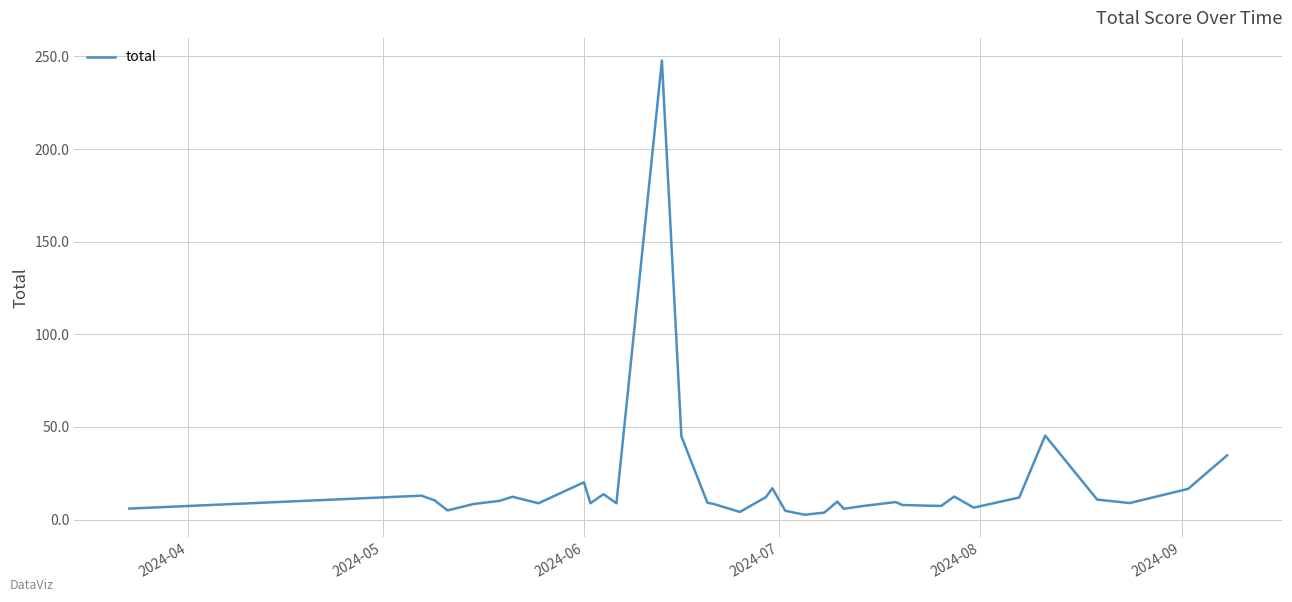

What is the maximum value shown in the chart?

247.7